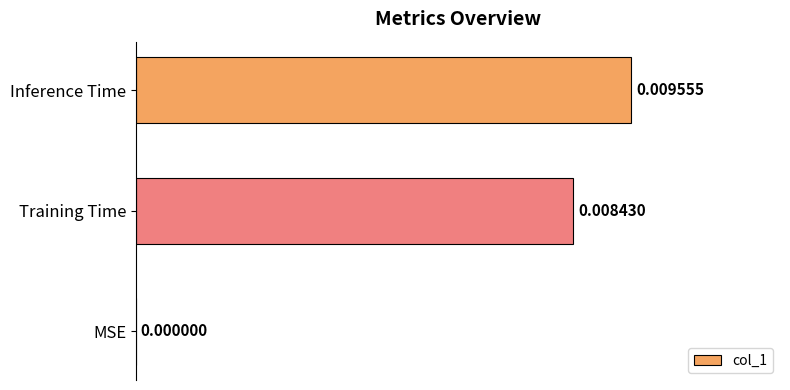

Where is the data nearest to the value 0?

MSE